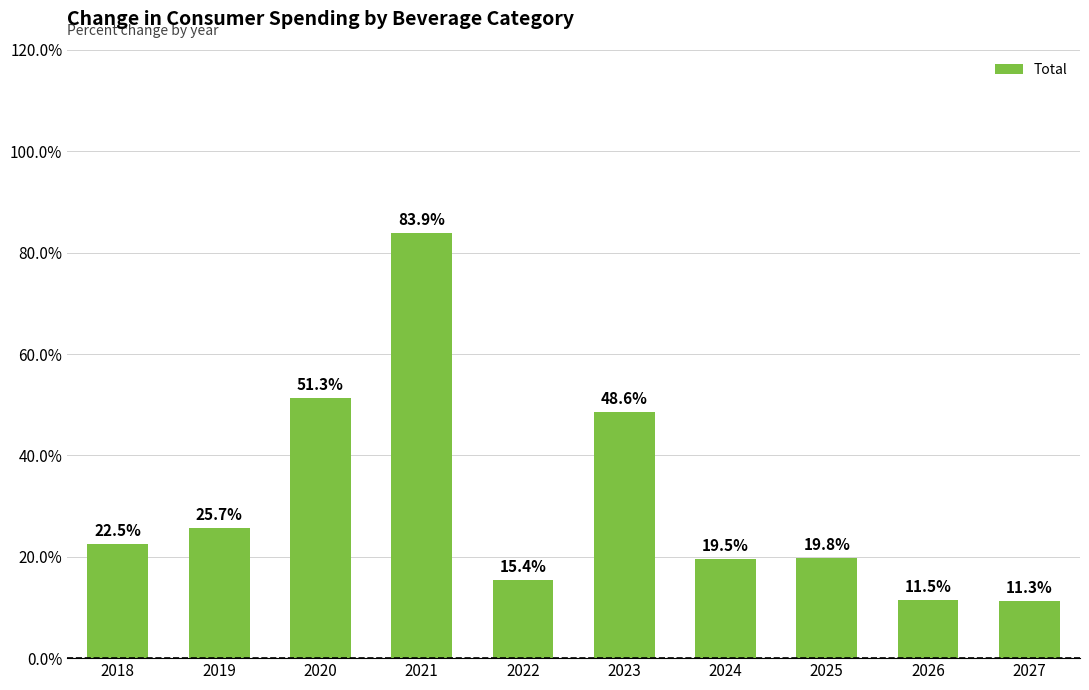

How many values are below 22?

5